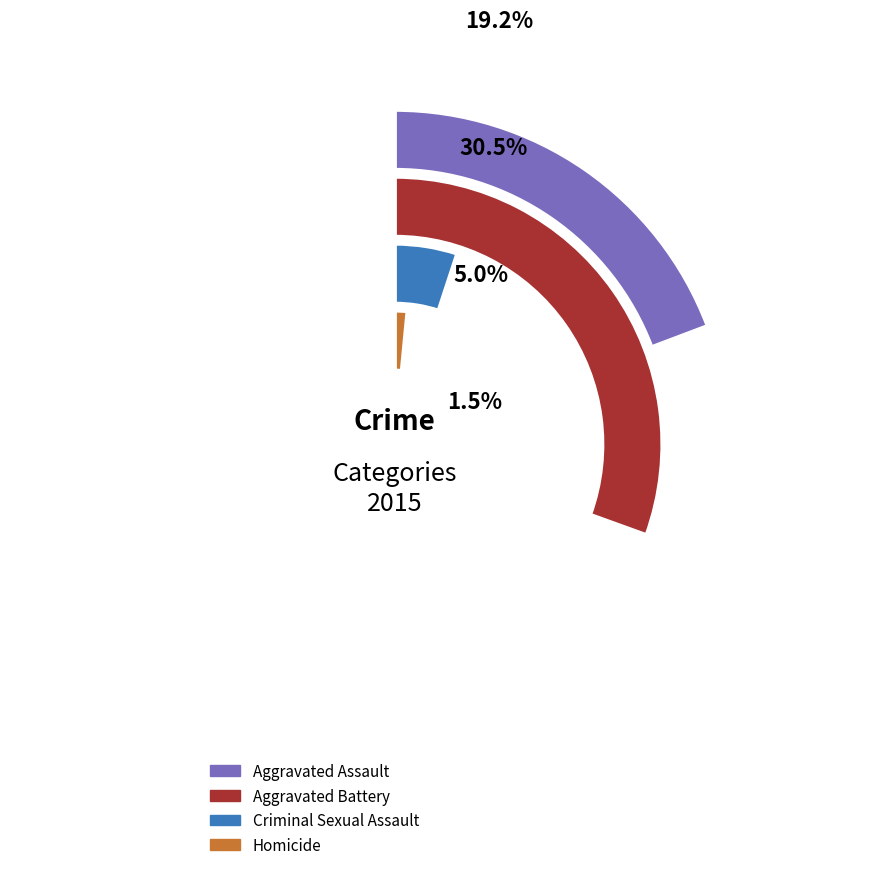

Between Criminal Sexual Assault and Aggravated Assault, which is larger?

Aggravated Assault